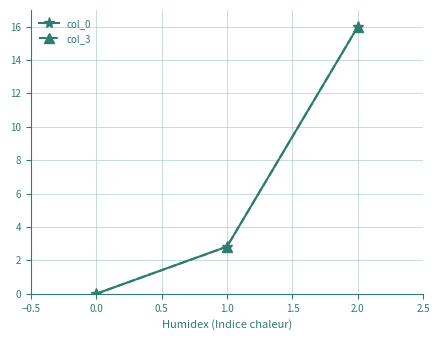

What is the difference between the second highest and minimum values in the col_3 series?

2.8